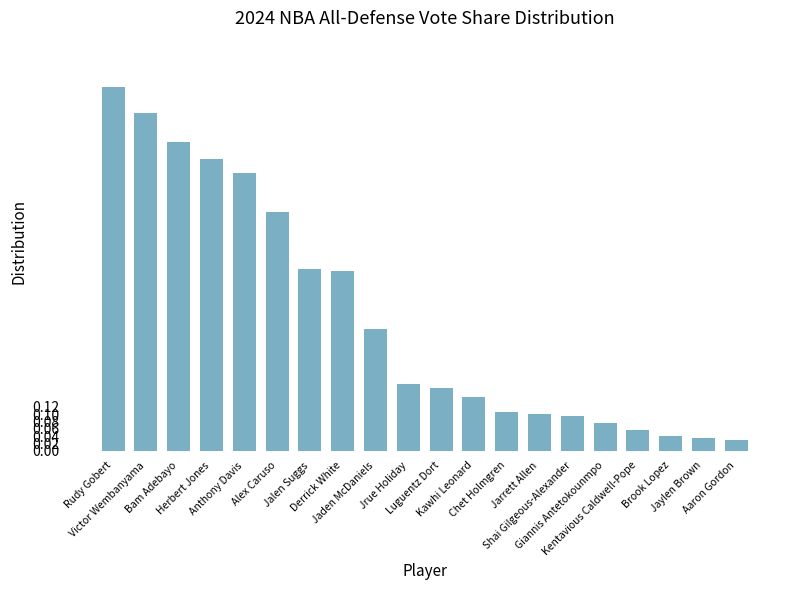

Are the bars horizontal?

No